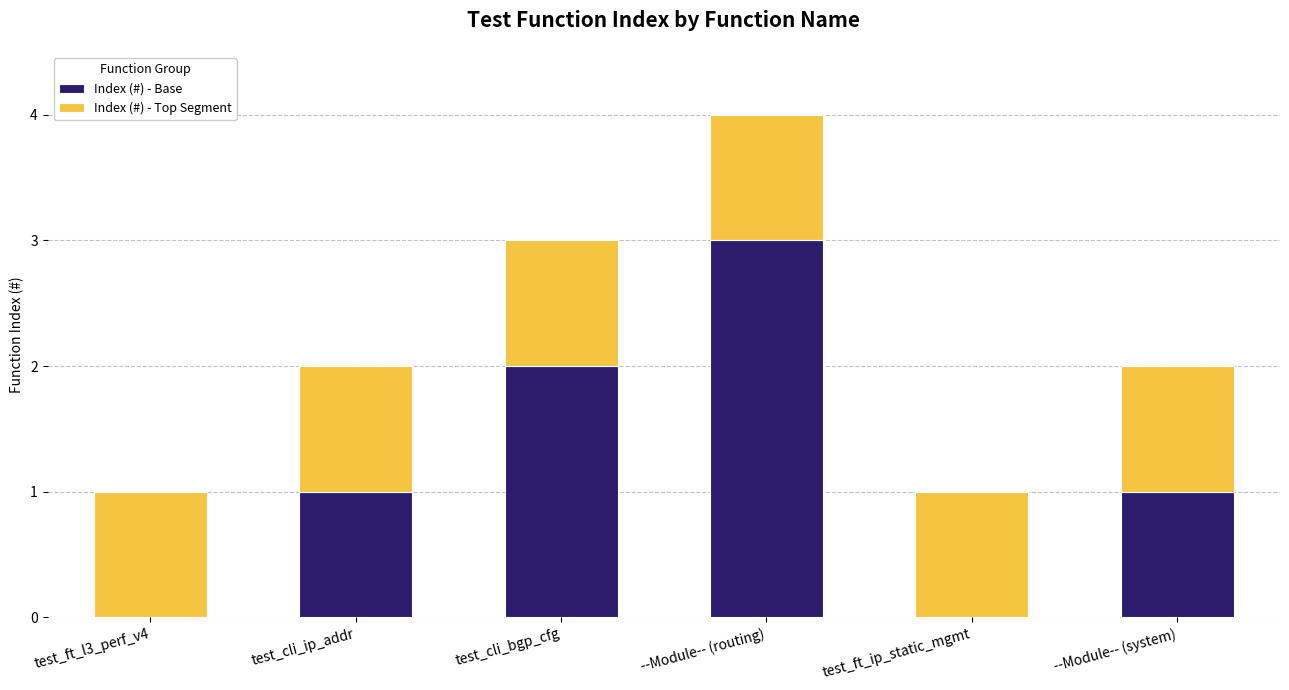

True or false: Index (#) - Base has a value of 1 at test_cli_ip_addr.

True